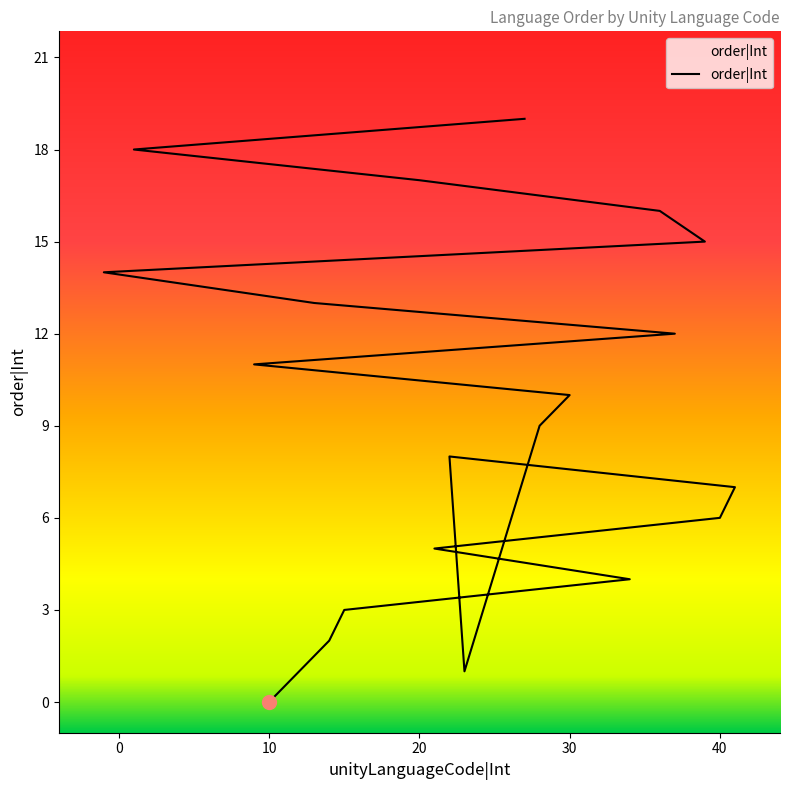

What is the average value?

10